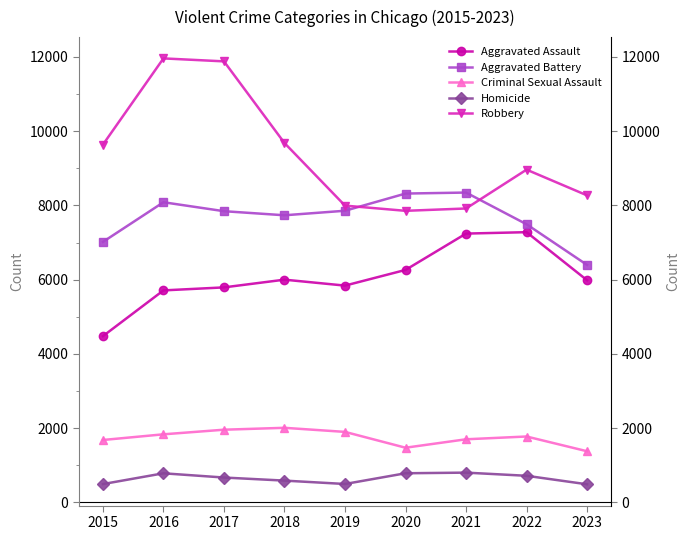

At which label does Homicide reach its minimum?

2023